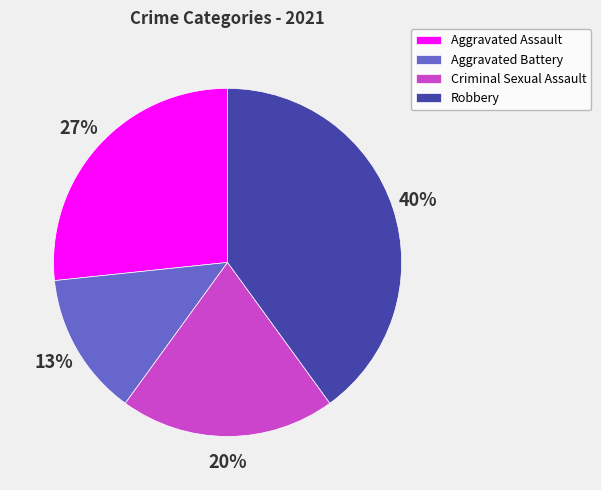

Does Aggravated Battery account for over 50% of the chart?

No